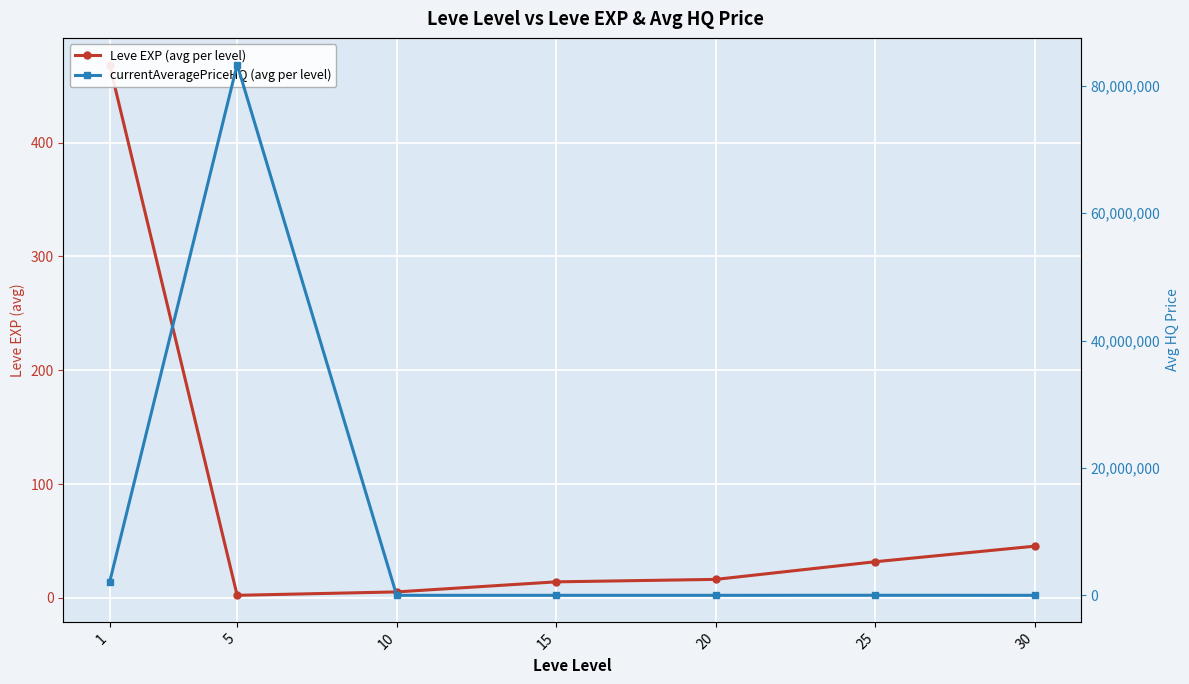

Reading left to right, transcribe all the data shown in this chart.

Leve EXP (avg per level): 1=468.5	5=2.3	10=5.3	15=14.2	20=16.3	25=31.8	30=45.5
currentAveragePriceHQ (avg per level): 1=2020635.8	5=83333994.3	10=48.8	15=2089.2	20=1476.7	25=10576.2	30=1420.2